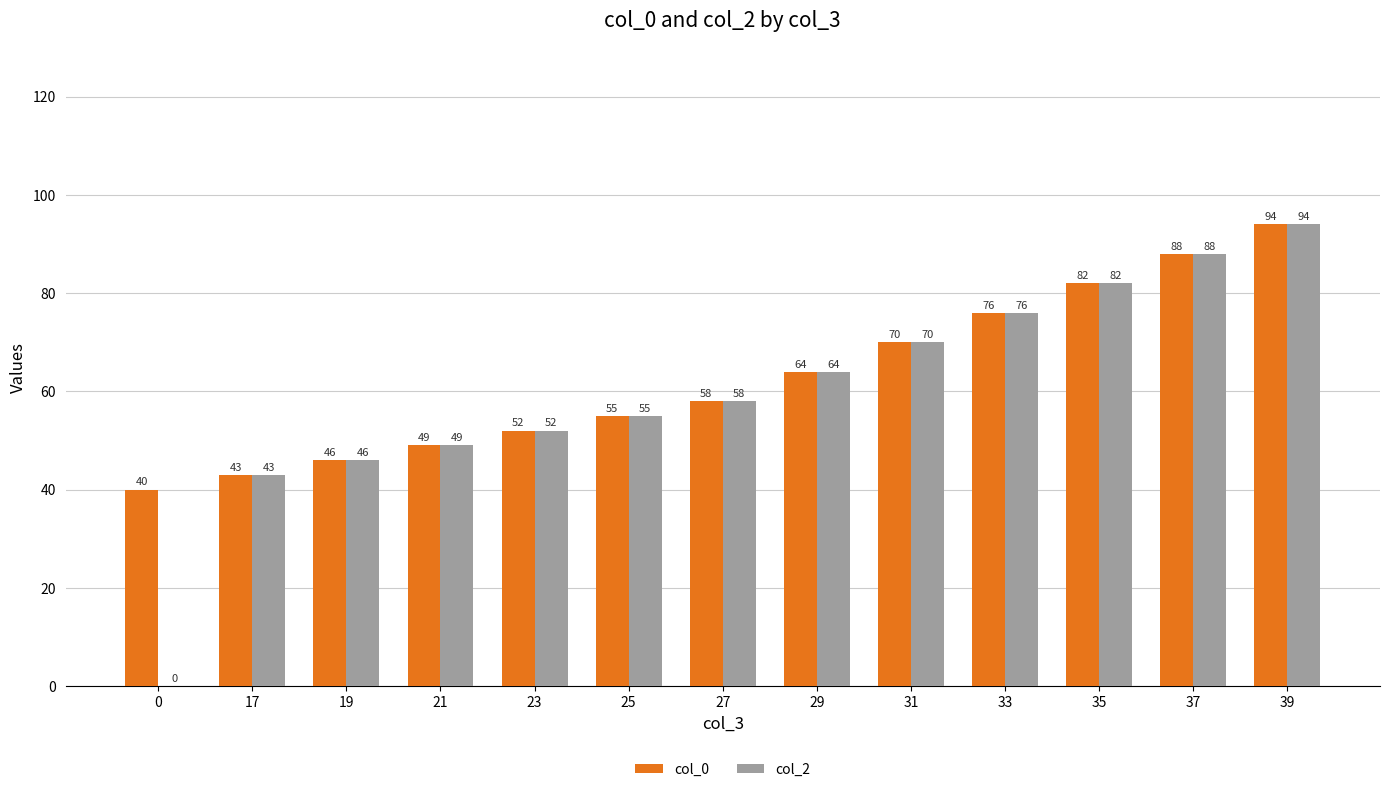

Which series has the largest range (max minus min)?

col_2